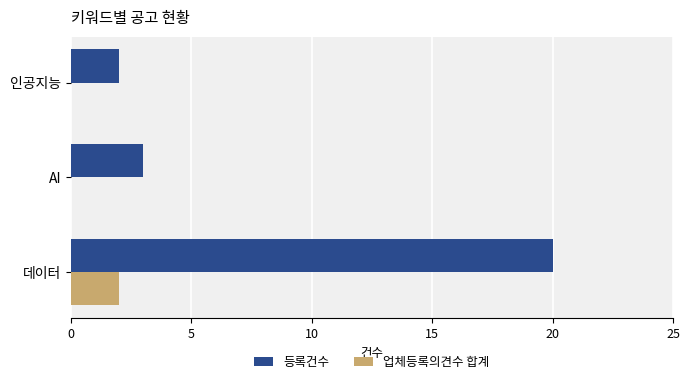

What is the average value of the 업체등록의견수 합계 series?

1